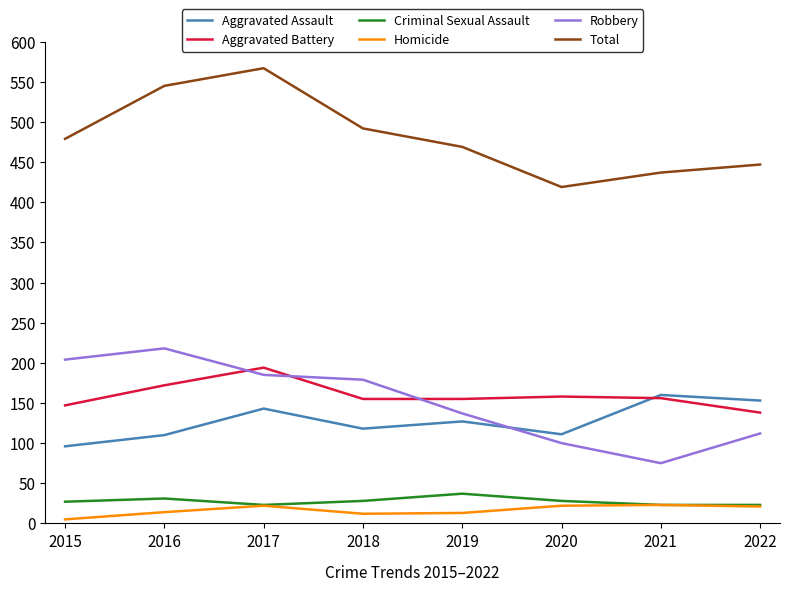

The value of Aggravated Battery at 2018 is 261. True or false?

False